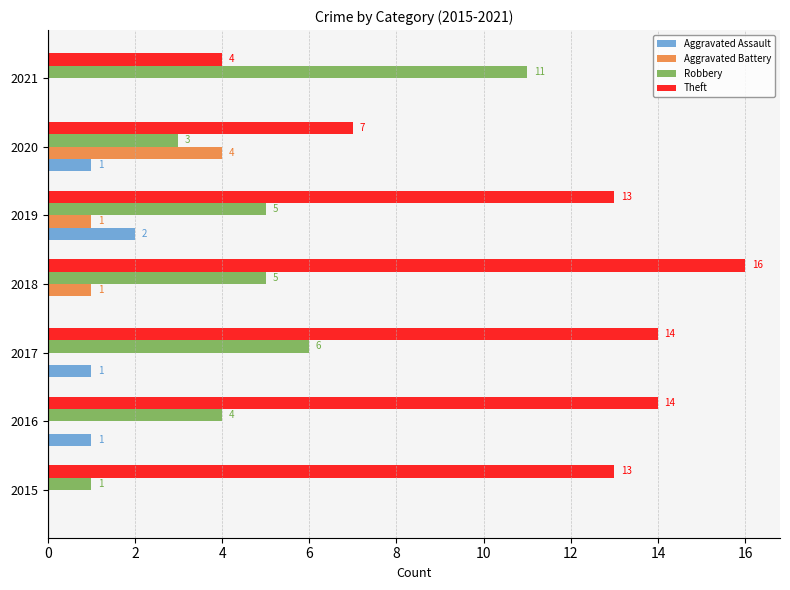

At which label is Robbery closest to 6?

2017